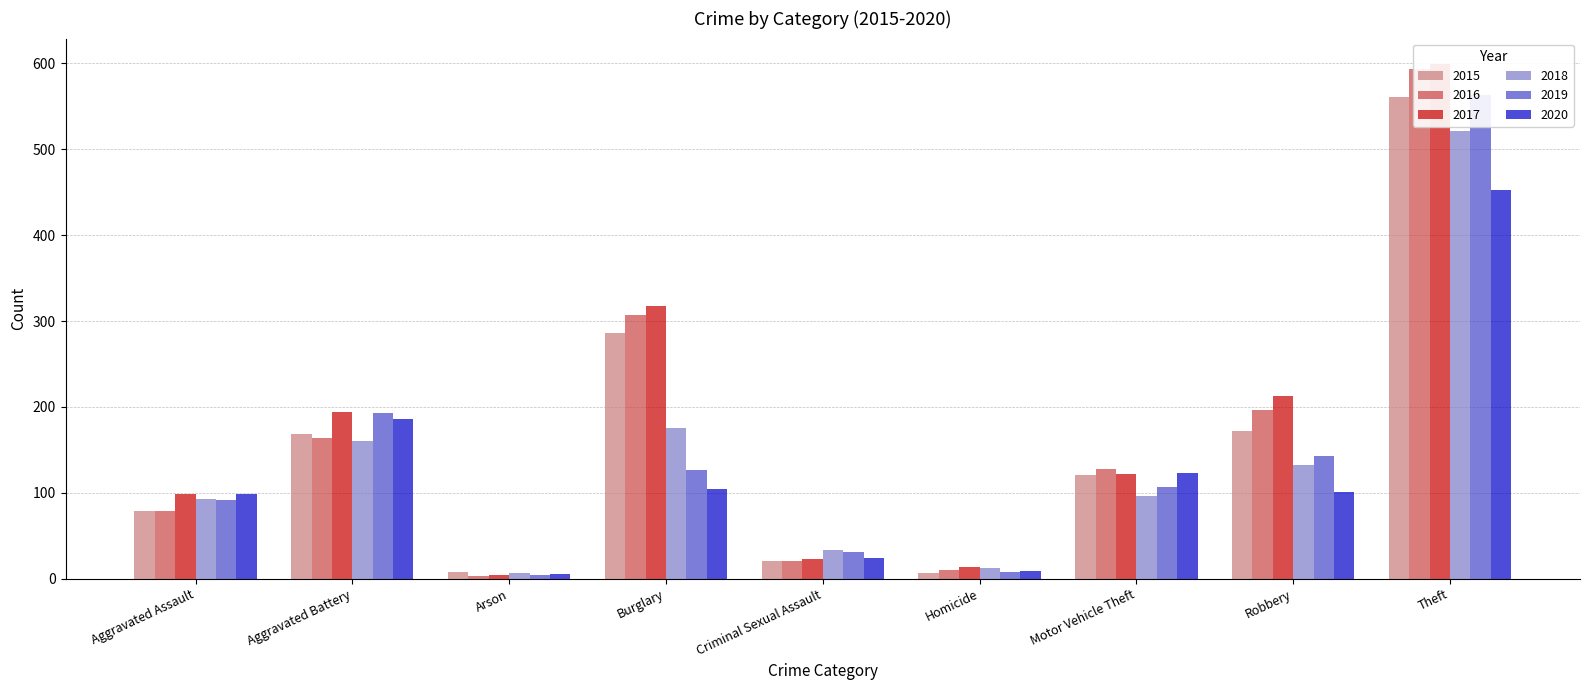

What is the spread (max minus min) of values at Criminal Sexual Assault?

13